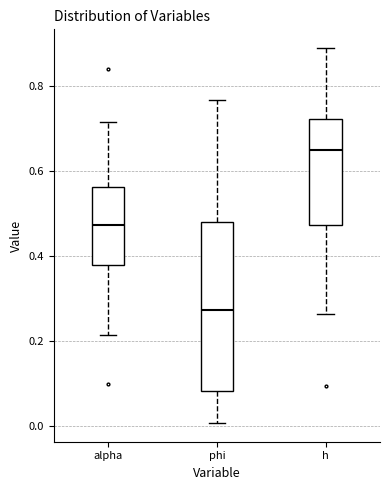

Where is the lower edge of the box for phi on the y-axis? The values are not printed on the chart, so give them approximately, as read against the axis.

0.08